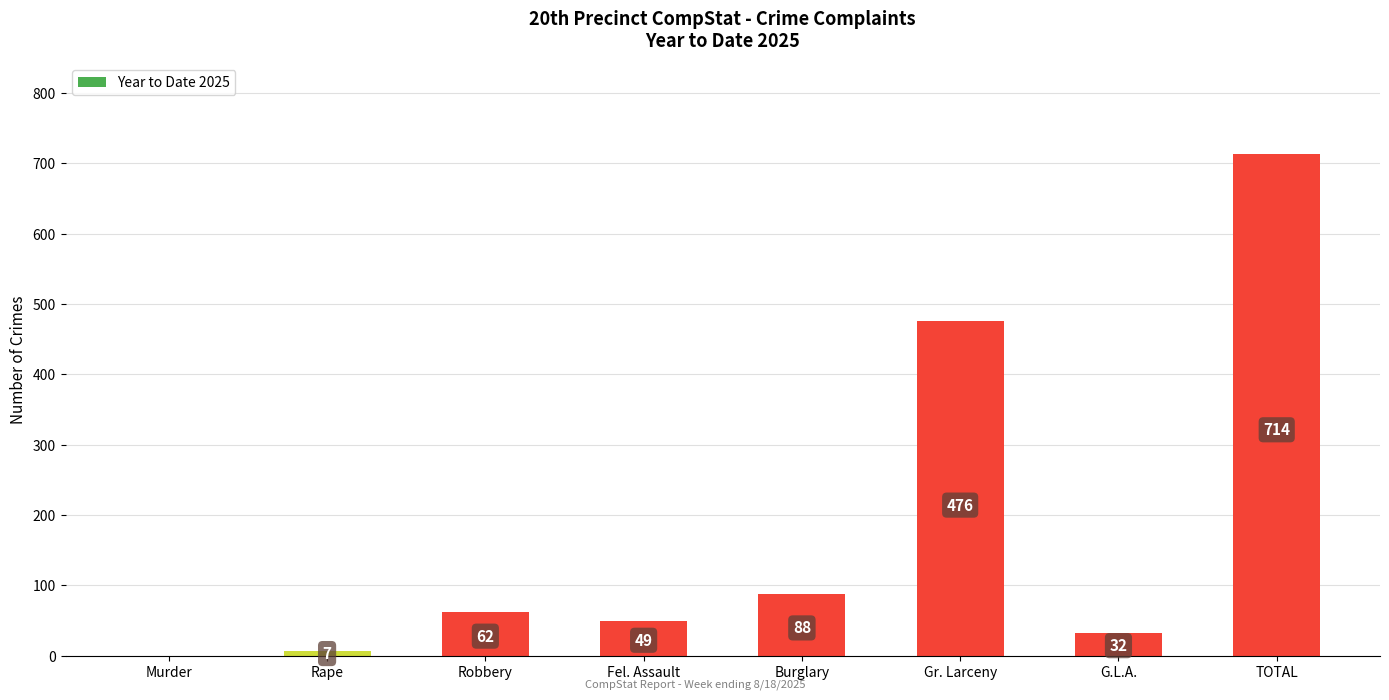

What is the greatest value displayed?

714